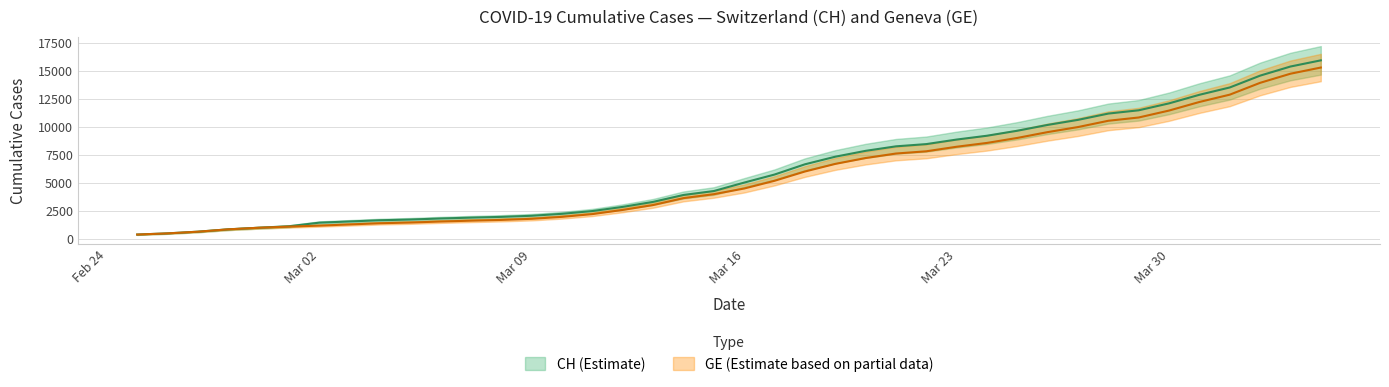

True or false: CH and GE cross at least once.

False